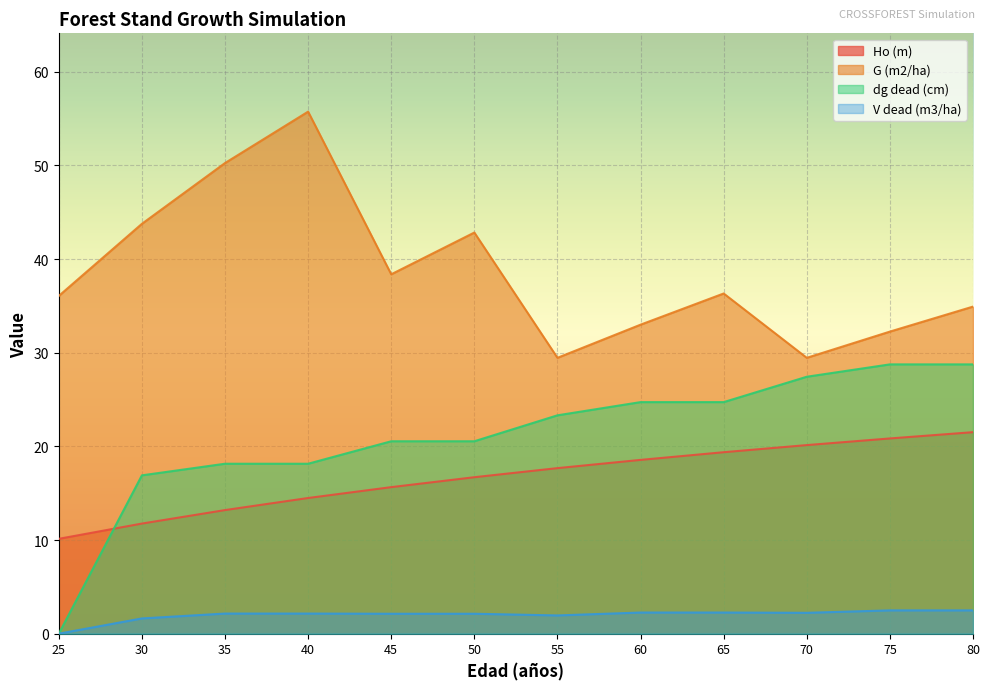

What is the spread (max minus min) of values at 75?

29.8